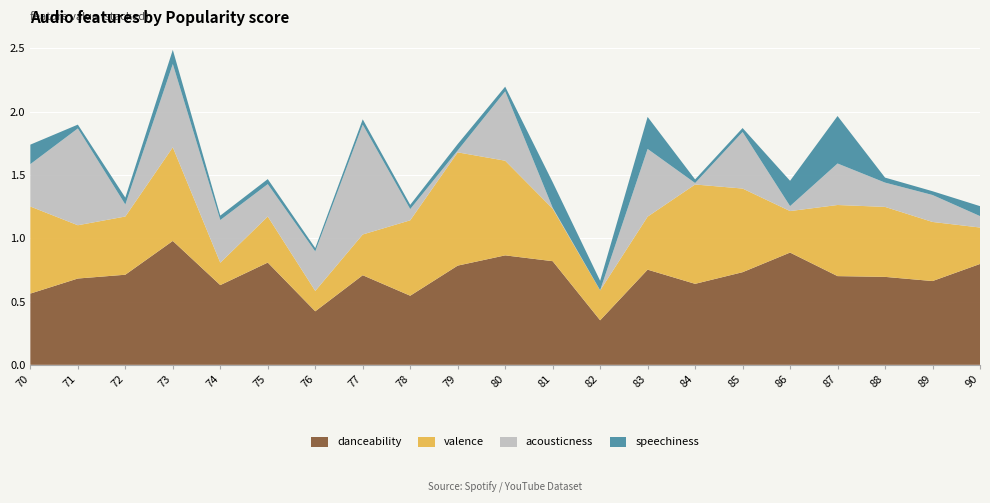

Reading right to left, list all the values displayed in this chart.

danceability: 90=0.8	89=0.7	88=0.7	87=0.7	86=0.9	85=0.7	84=0.6	83=0.8	82=0.4	81=0.8	80=0.9	79=0.8	78=0.5	77=0.7	76=0.4	75=0.8	74=0.6	73=1.0	72=0.7	71=0.7	70=0.6
valence: 90=0.3	89=0.5	88=0.6	87=0.6	86=0.3	85=0.7	84=0.8	83=0.4	82=0.2	81=0.4	80=0.7	79=0.9	78=0.6	77=0.3	76=0.2	75=0.4	74=0.2	73=0.7	72=0.5	71=0.4	70=0.7
acousticness: 90=0.1	89=0.2	88=0.2	87=0.3	86=0.0	85=0.4	84=0.0	83=0.5	82=0.0	81=0.0	80=0.5	79=0.0	78=0.1	77=0.9	76=0.3	75=0.3	74=0.3	73=0.7	72=0.1	71=0.8	70=0.3
speechiness: 90=0.1	89=0.0	88=0.0	87=0.4	86=0.2	85=0.0	84=0.0	83=0.3	82=0.1	81=0.2	80=0.0	79=0.1	78=0.0	77=0.0	76=0.0	75=0.0	74=0.0	73=0.1	72=0.1	71=0.0	70=0.2